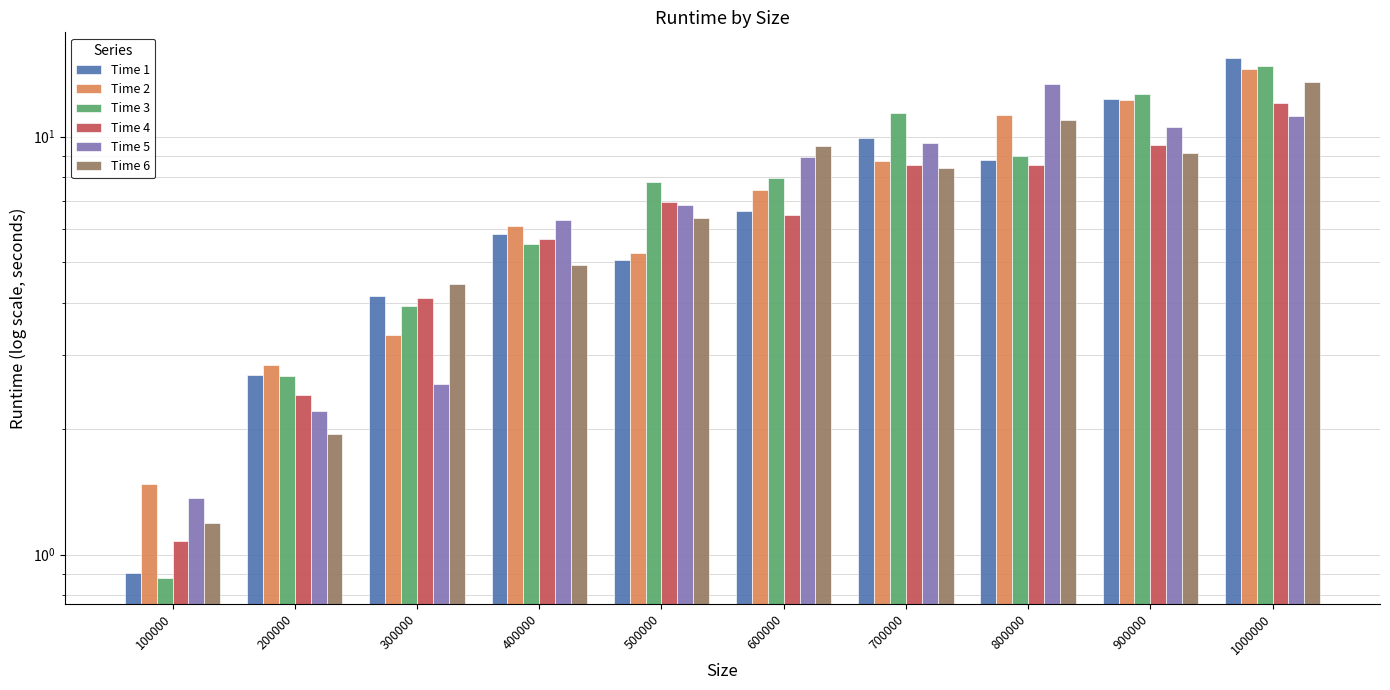

What is the spread (max minus min) of values at 100000?

0.6